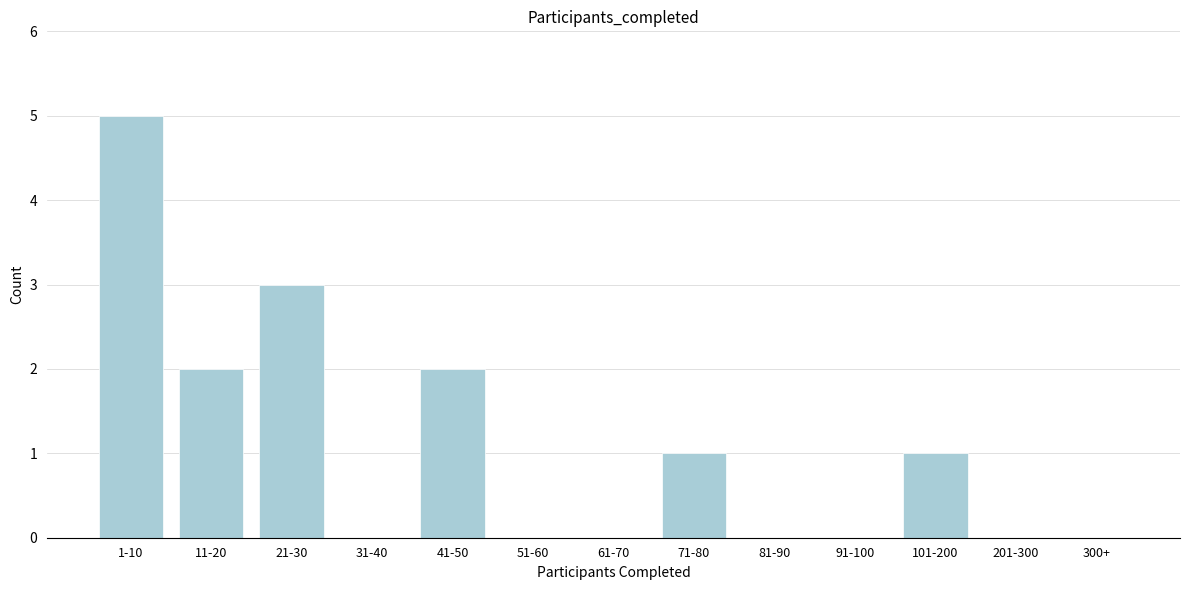

Reading right to left, extract all data points from this chart.

300+=0	201-300=0	101-200=1	91-100=0	81-90=0	71-80=1	61-70=0	51-60=0	41-50=2	31-40=0	21-30=3	11-20=2	1-10=5